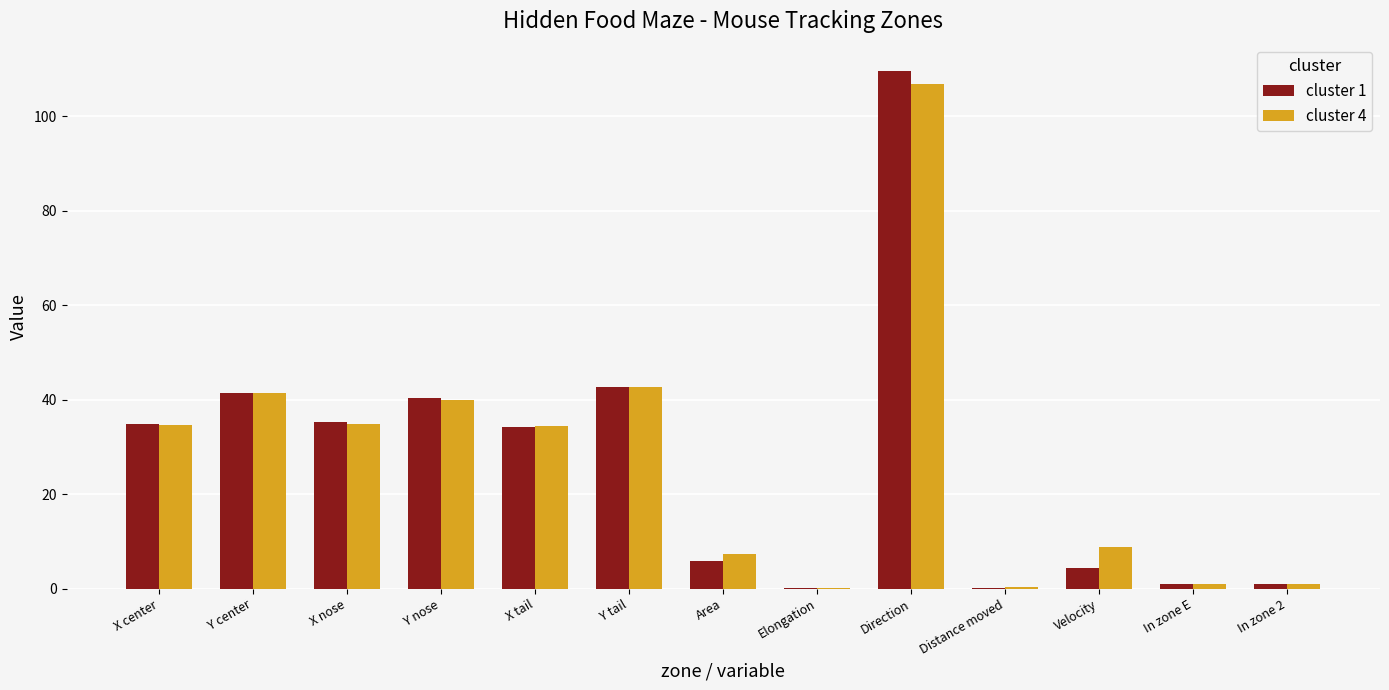

The cluster 4 series shows 34.9 at X nose. True or false?

True